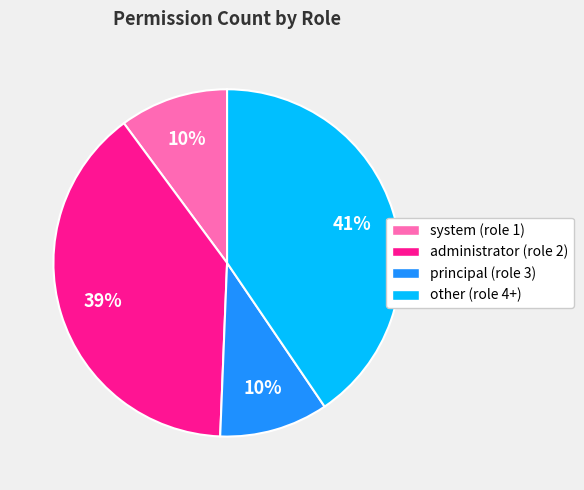

To the nearest percent, what percentage of the pie is administrator (role 2)?

39%